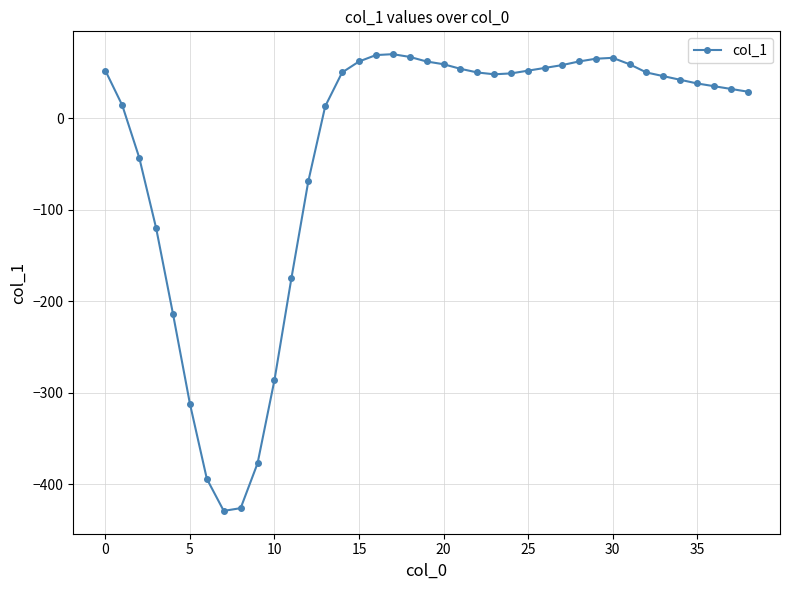

True or false: the data has more than 1 interior local peaks.

True